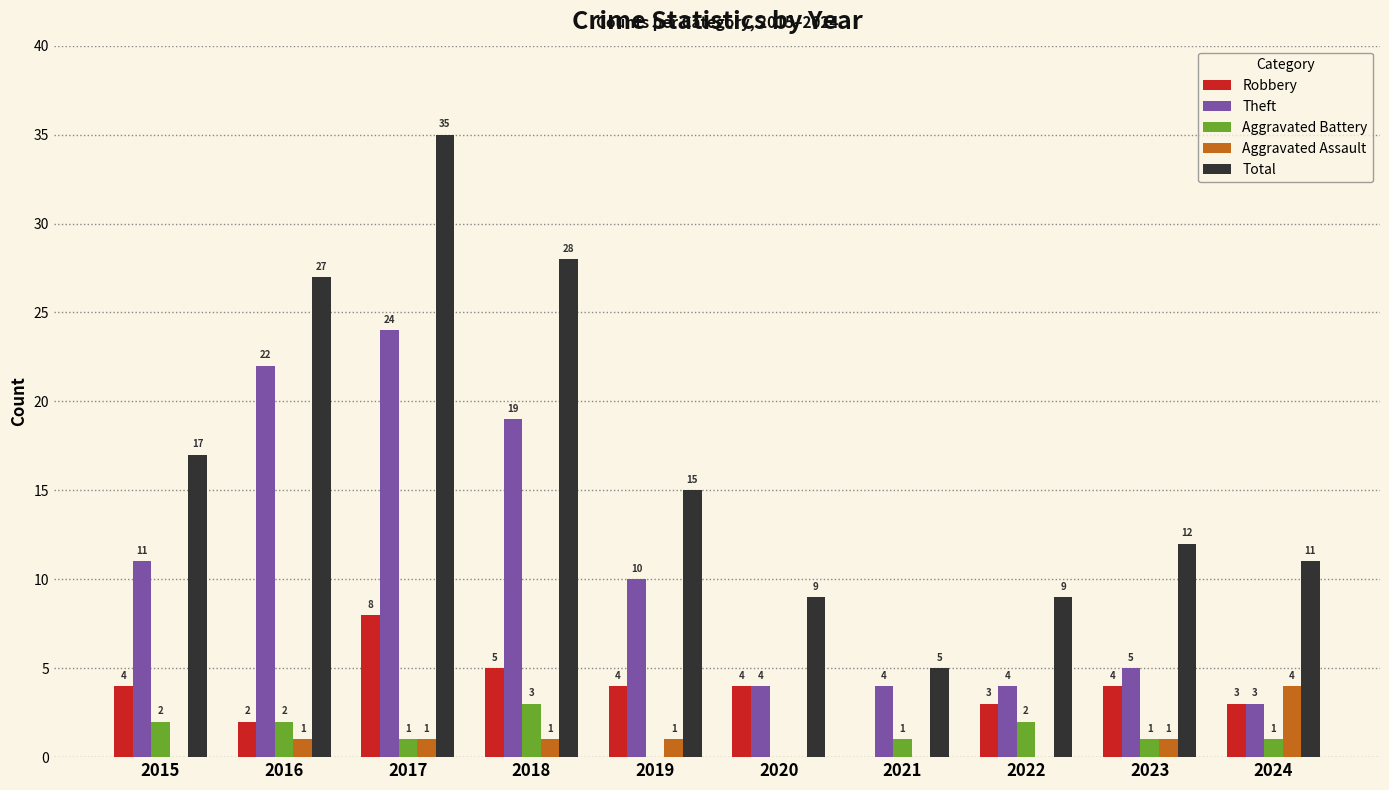

Which series changed the most between 2015 and 2017?

Total